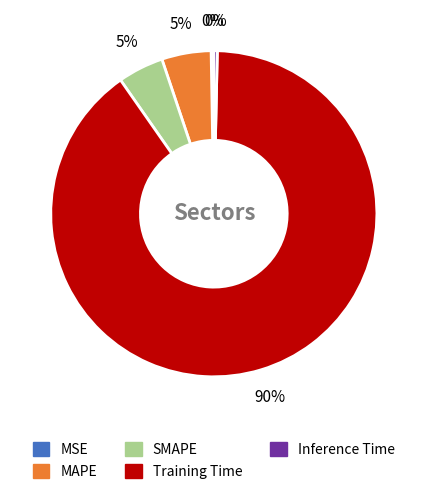

To the nearest percent, what is the difference between the largest and smallest slice percentages?

90%